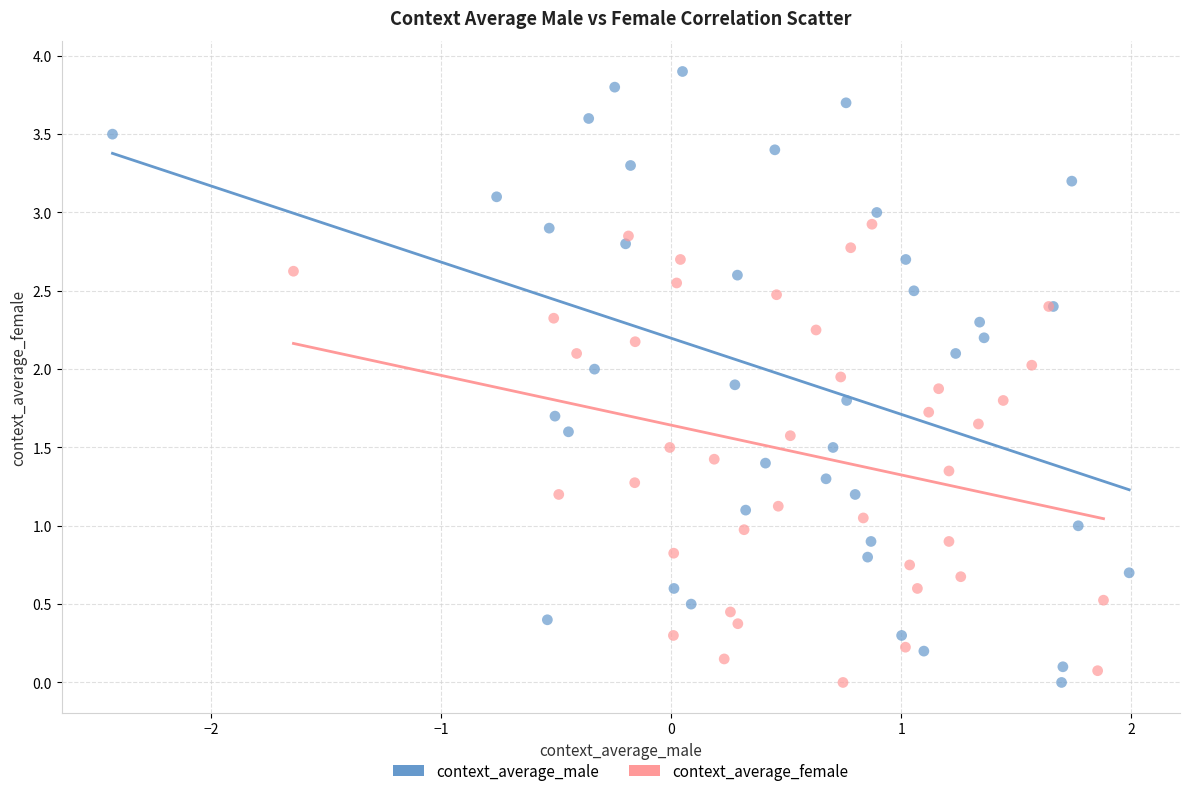

Which series has the largest Y range (max minus min)?

context_average_male